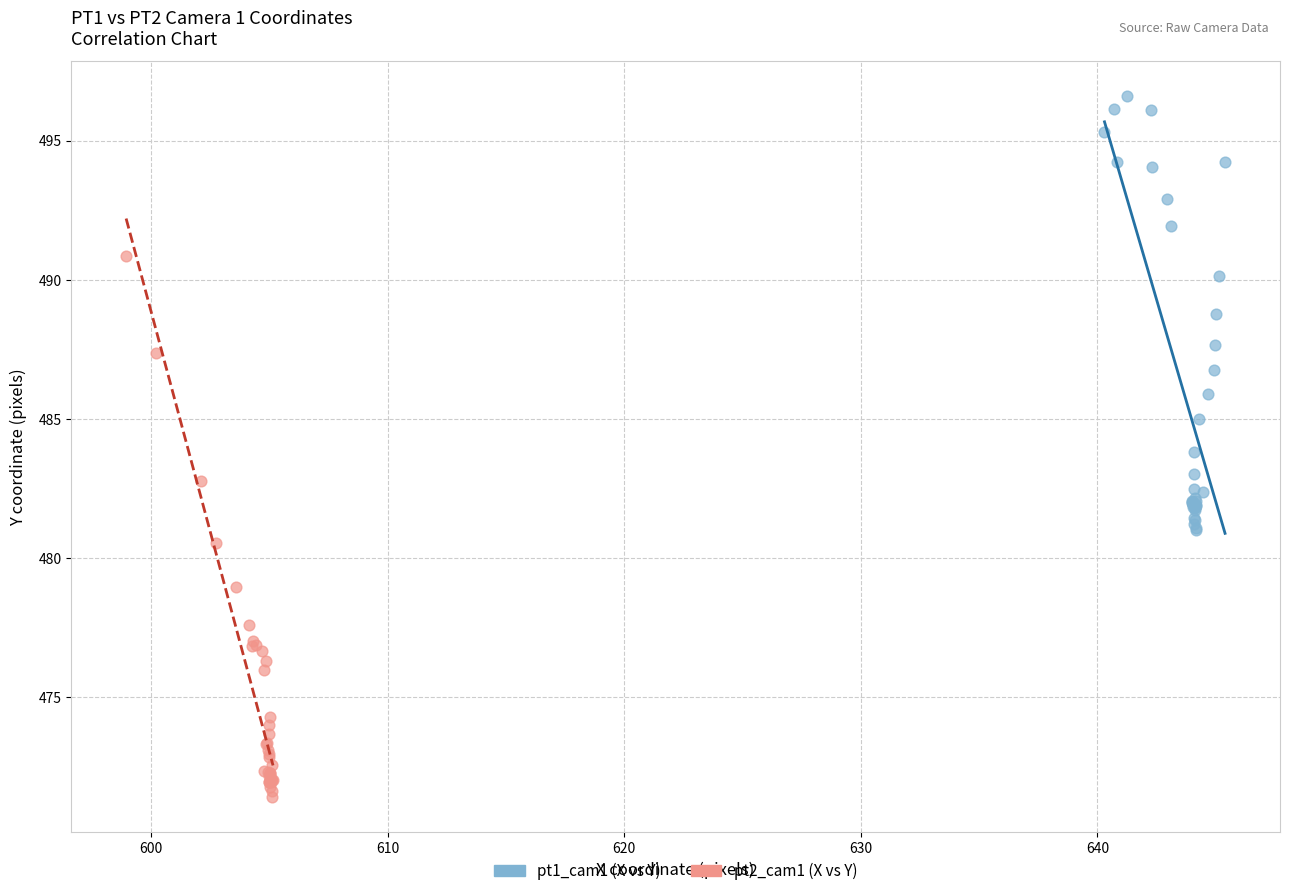

Which series has the largest Y range (max minus min)?

pt2_cam1 (X vs Y)